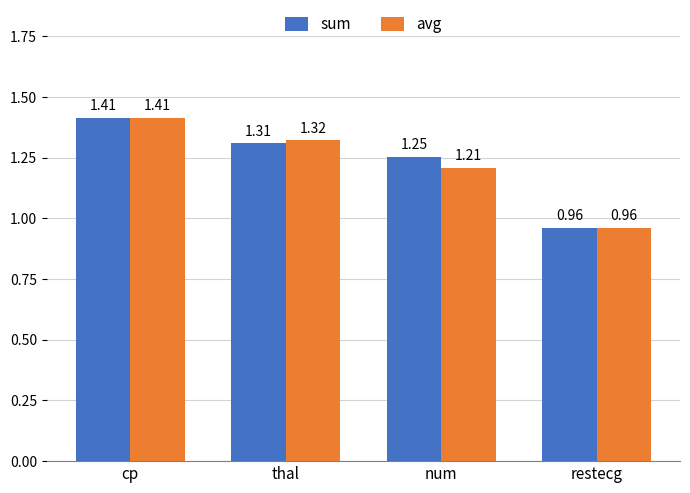

Which label corresponds to the smallest value in the chart?

restecg